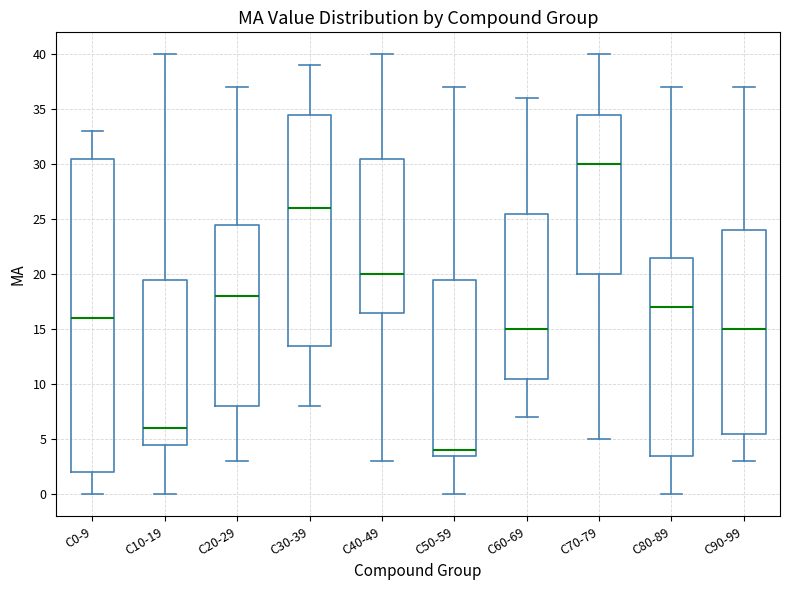

Which box's median line is the lowest?

C50-59